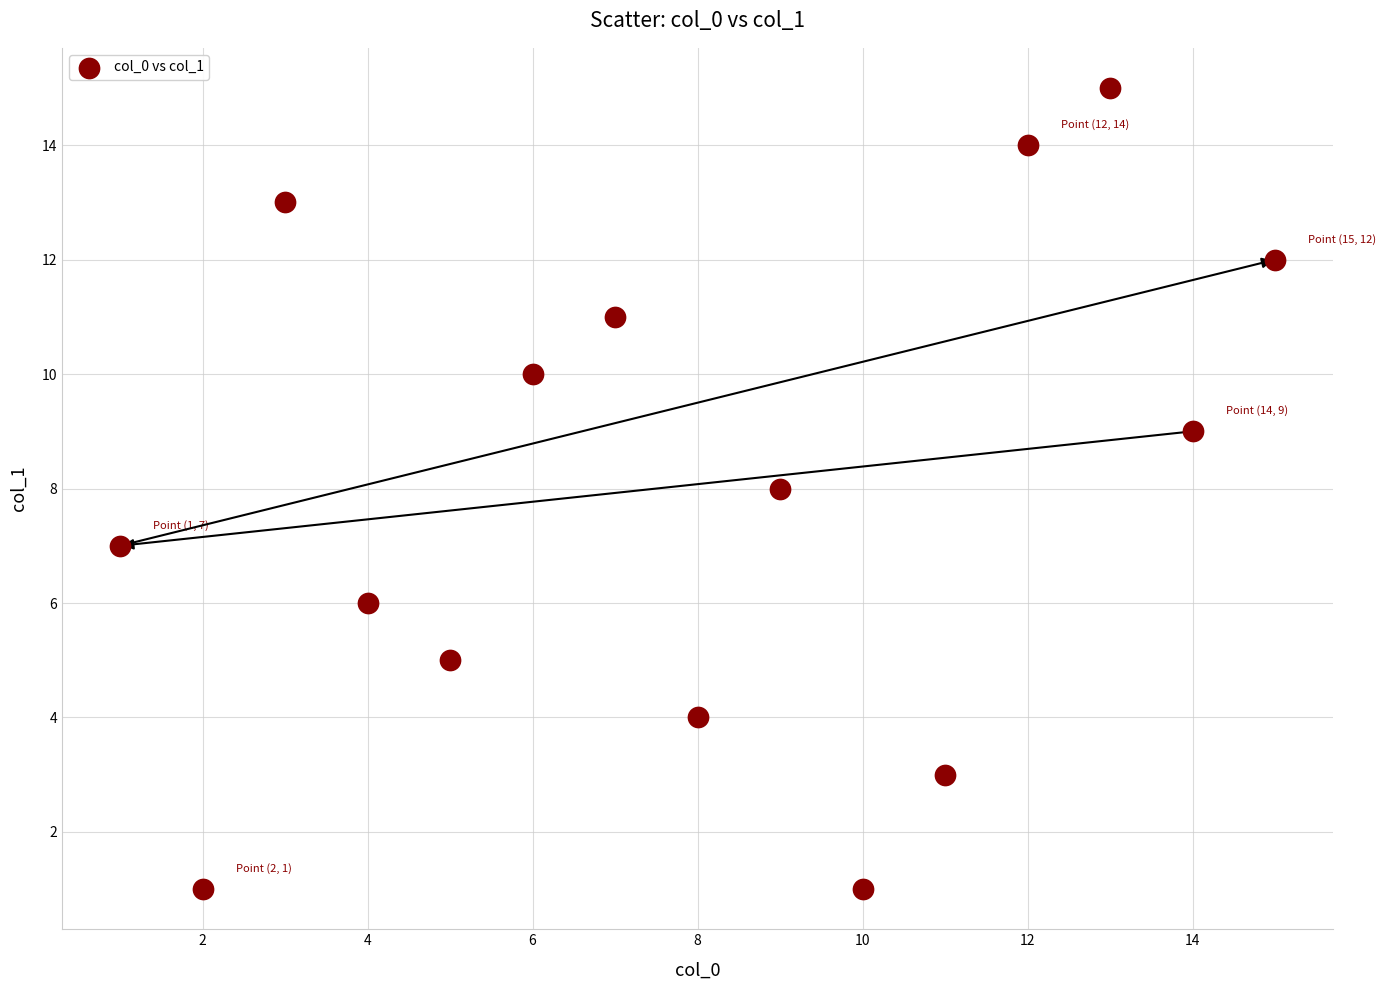

What is the range of X values (max minus min)?

14